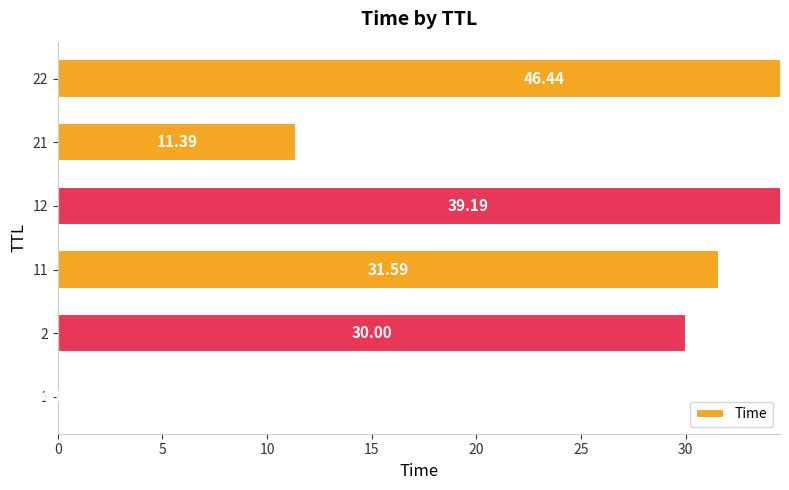

How many bars are there in total?

6